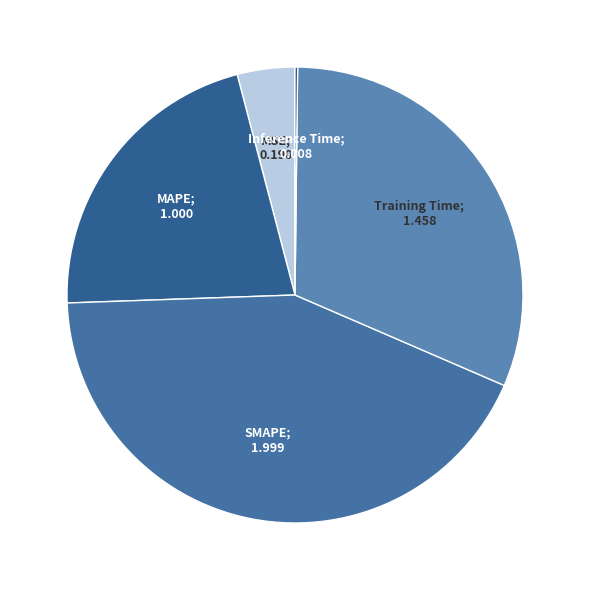

What is the largest slice in the pie chart?

SMAPE